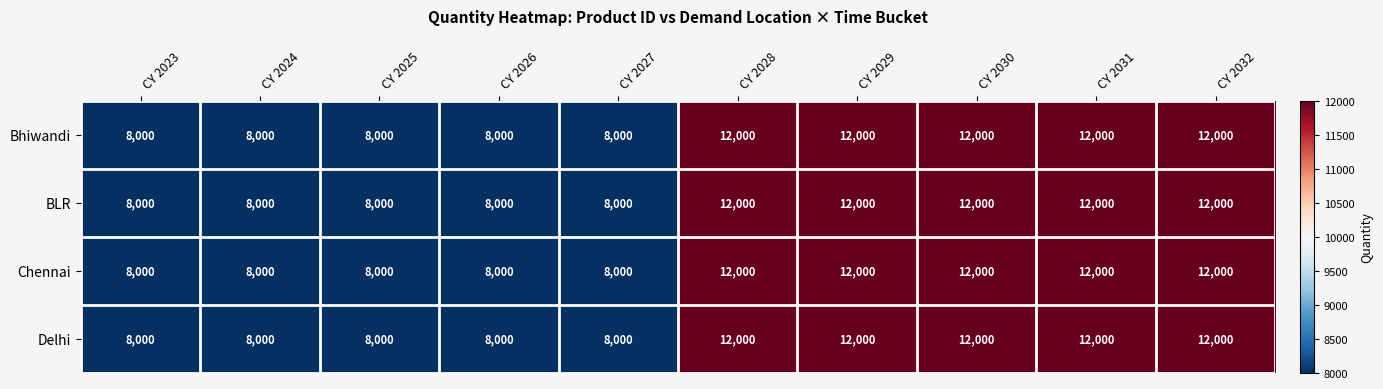

What value does the BLR series have at CY 2026?

8000